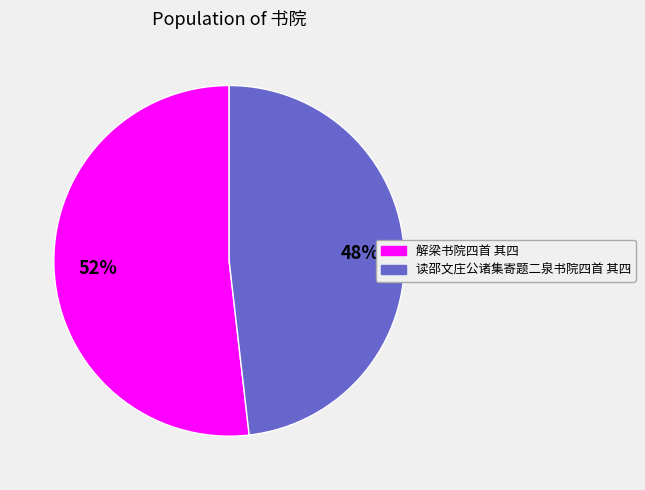

What percentage is the 解梁书院四首 其四 slice, to the nearest percent?

52%